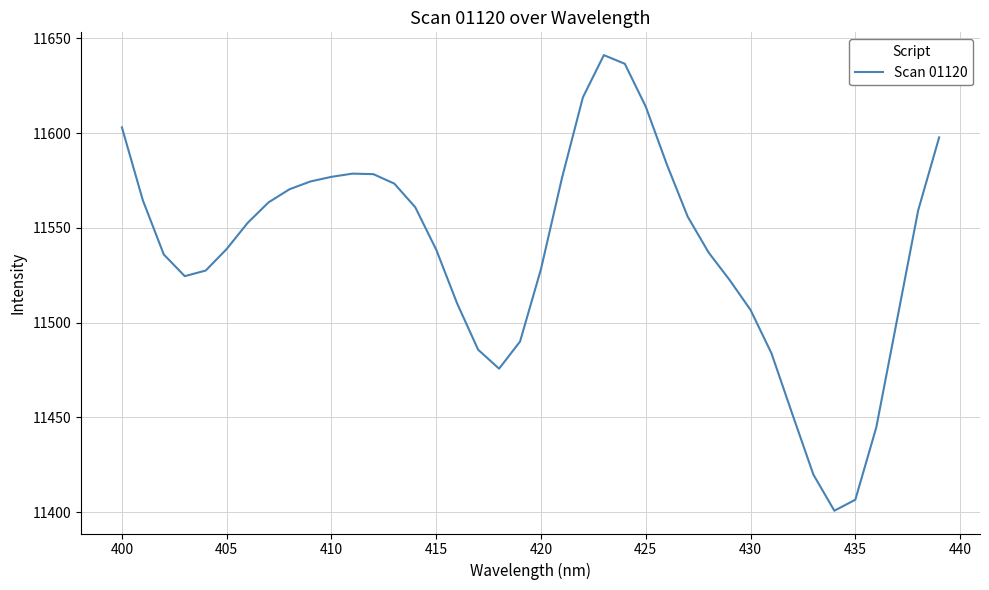

How many lines are shown in the chart?

1